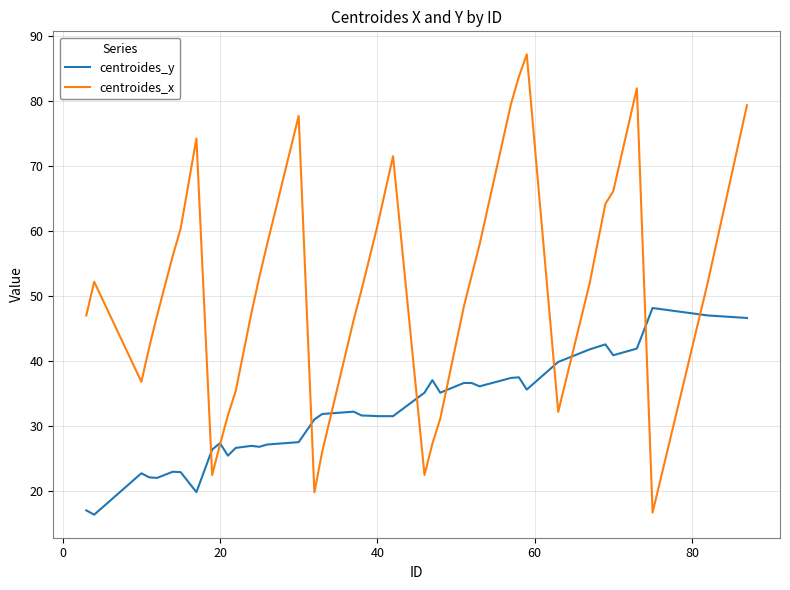

List the series in order of their overall mean, lowest first.

centroides_y, centroides_x